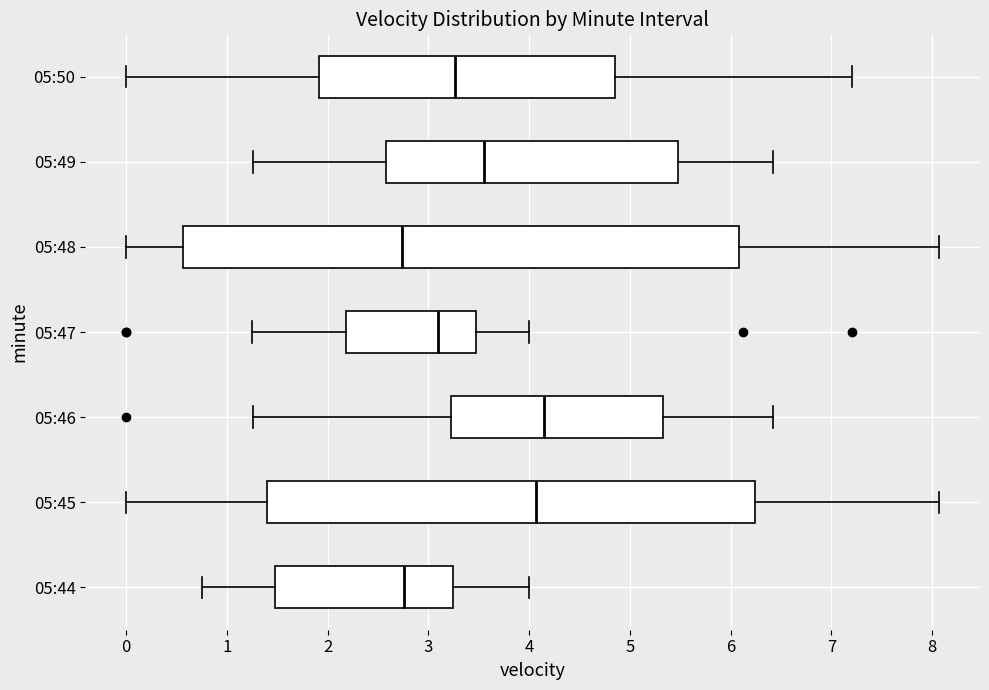

Reading bottom to top, read every box against the x-axis: the position of its median line, the range the box covers, and the ends of its whiskers. The values are not printed on the chart, so give them approximately, as read against the axis.

05:44: median 2.8, box 1.5 to 3.2, whiskers 0.8 to 4.0
05:45: median 4.1, box 1.4 to 6.2, whiskers 0.0 to 8.1
05:46: median 4.2, box 3.2 to 5.3, whiskers 1.3 to 6.4
05:47: median 3.1, box 2.2 to 3.5, whiskers 1.3 to 4.0
05:48: median 2.7, box 0.6 to 6.1, whiskers 0.0 to 8.1
05:49: median 3.6, box 2.6 to 5.5, whiskers 1.3 to 6.4
05:50: median 3.3, box 1.9 to 4.9, whiskers 0.0 to 7.2